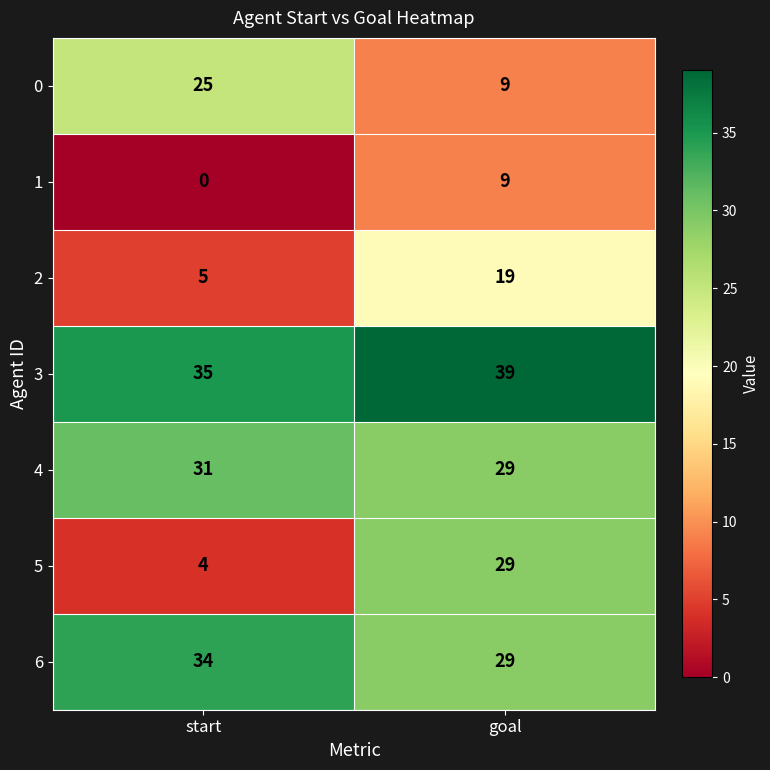

Reading left to right, list all the values displayed in this chart.

0: 25	9
1: 0	9
2: 5	19
3: 35	39
4: 31	29
5: 4	29
6: 34	29